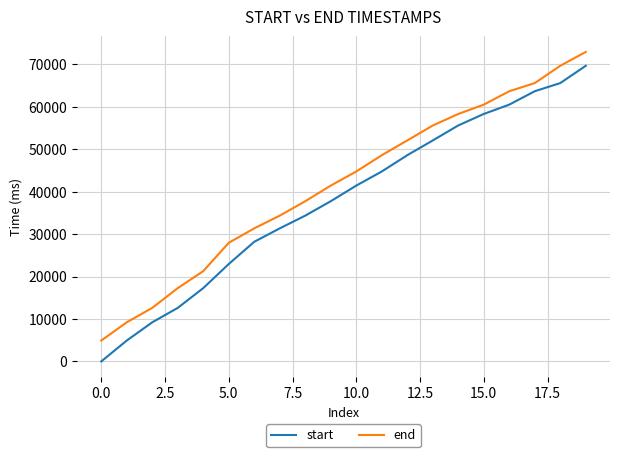

Which series has the largest range (max minus min)?

start